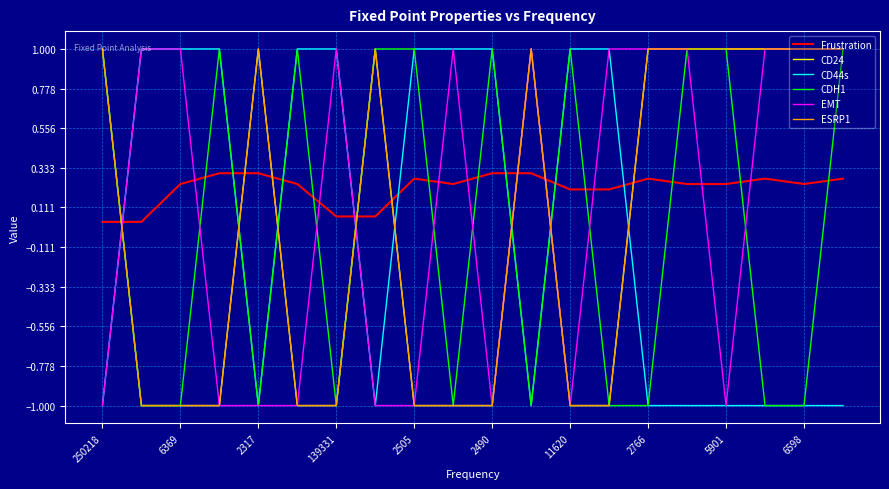

Does the chart have visible grid lines?

Yes